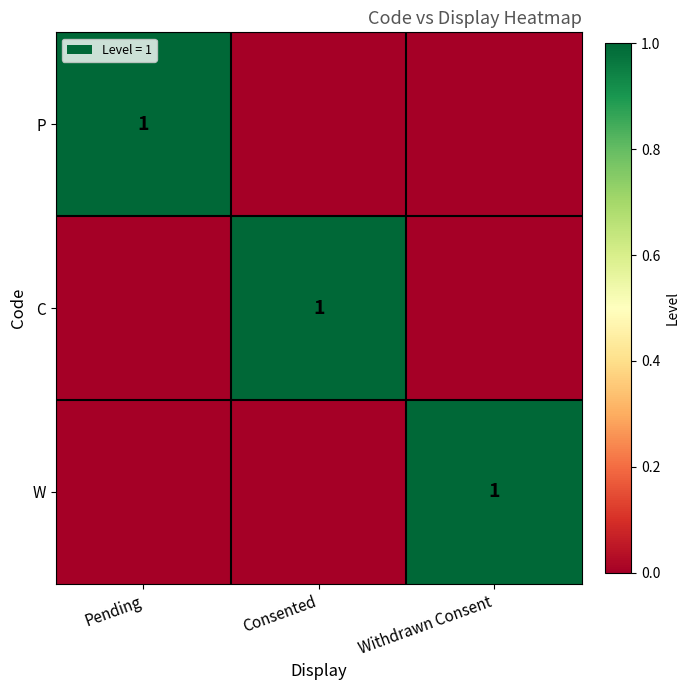

At which category does the chart reach its minimum across all series?

Consented